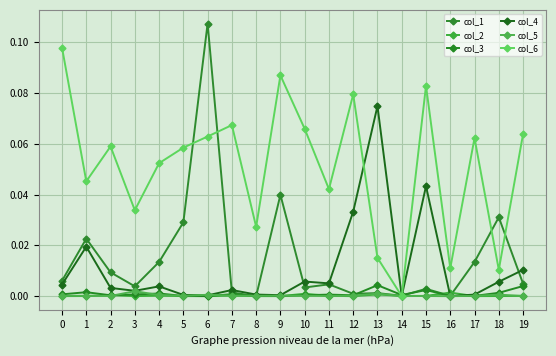

Does the chart have visible grid lines?

Yes